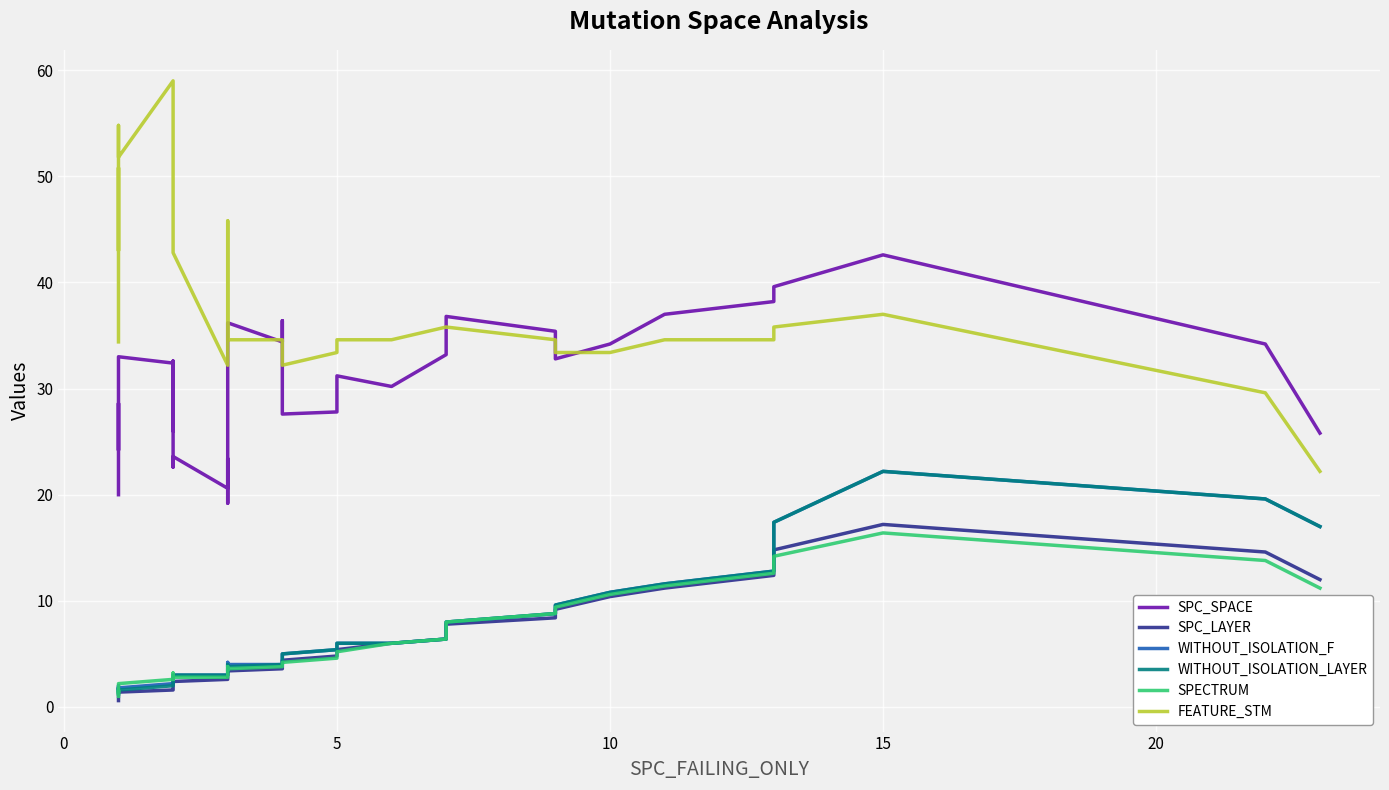

True or false: WITHOUT_ISOLATION_LAYER and FEATURE_STM intersect in this chart.

False